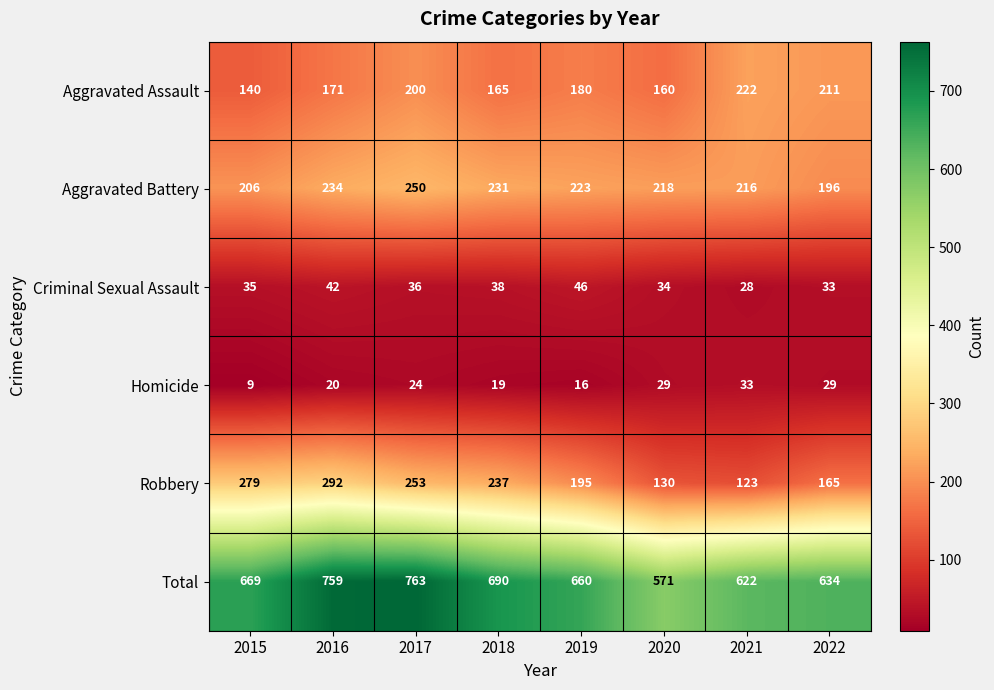

How many categories are shown in the chart?

8